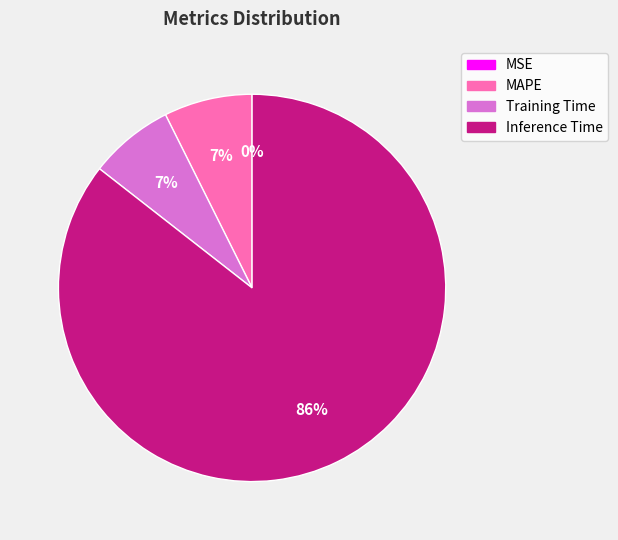

True or false: Inference Time accounts for 97% of the total.

False